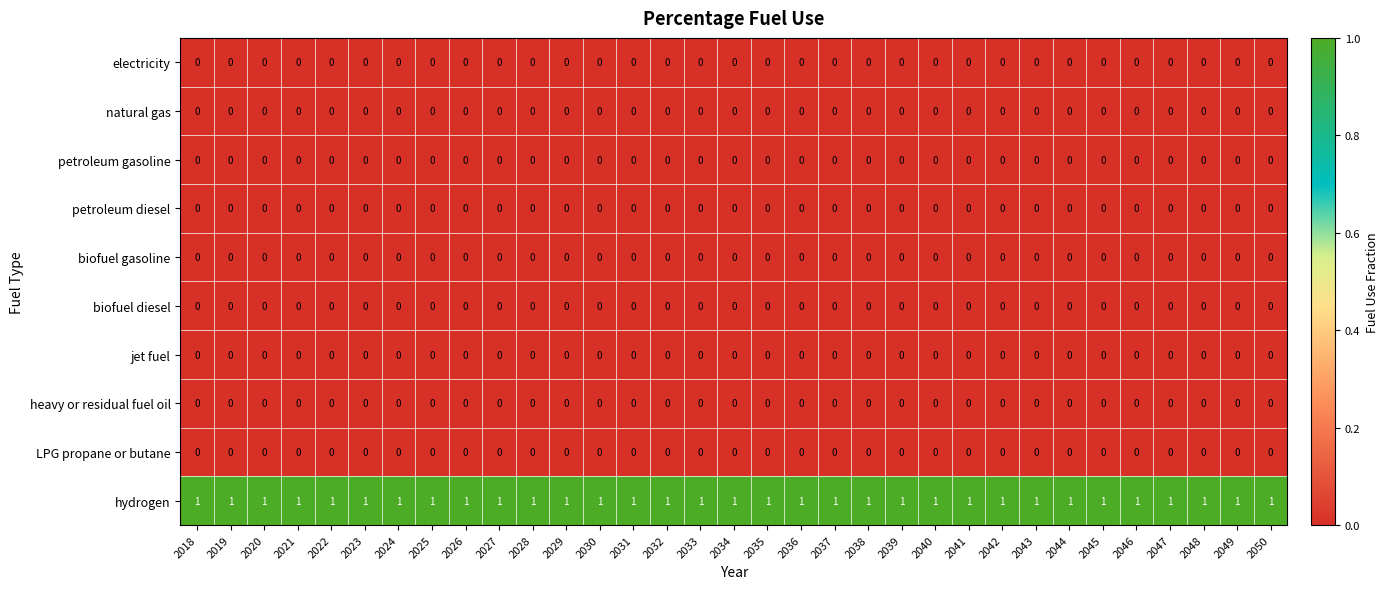

Which series has the largest total across all categories?

hydrogen